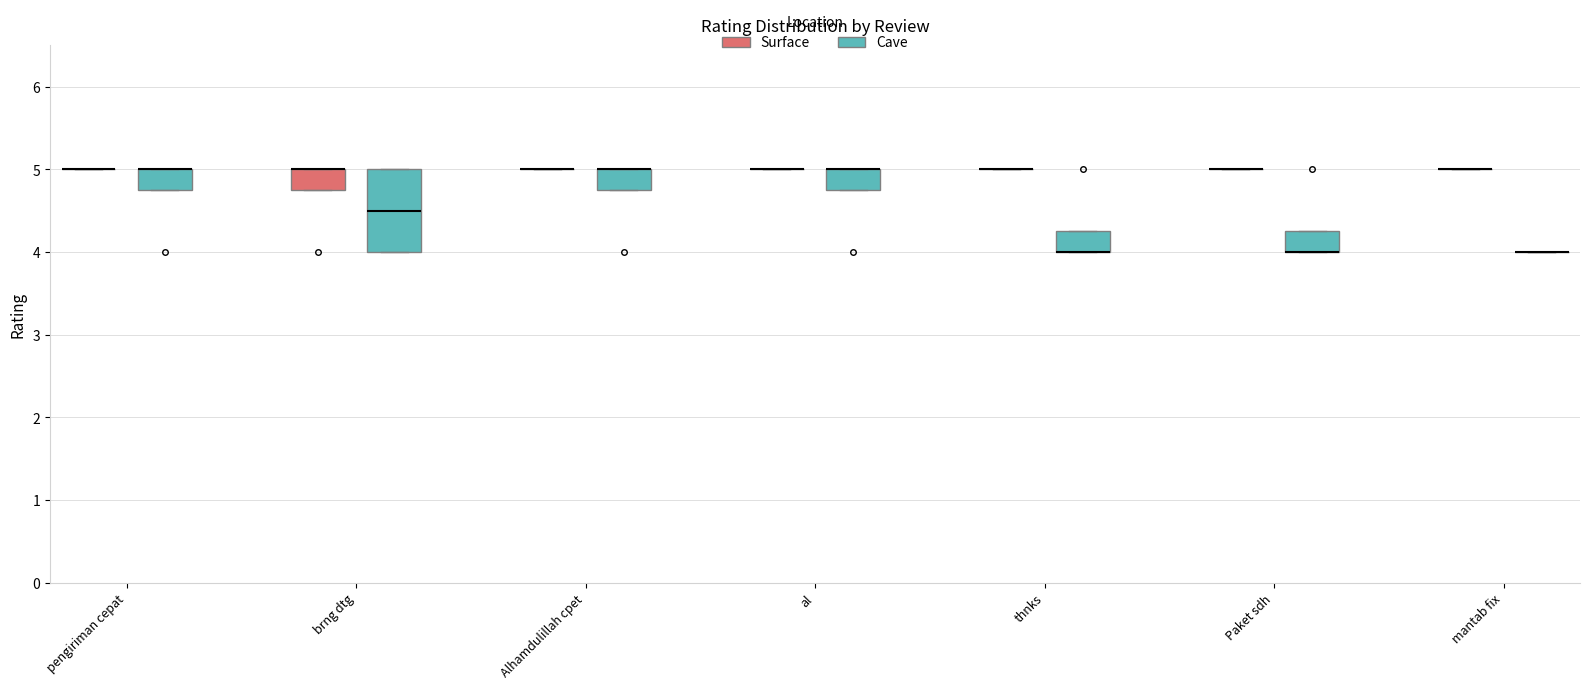

Reading left to right, transcribe this box plot: for each box, give where its median line is, the range the box spans, and where its two whiskers end, as read against the y-axis. The values are not printed on the chart, so give them approximately, as read against the axis.

pengiriman cepat (Surface): box collapsed to a line at 5.0, whiskers 5.0 to 5.0
pengiriman cepat (Cave): median 5.0 (drawn on the box's upper edge), box 4.8 to 5.0, whiskers 4.8 to 5.0
brng dtg (Surface): median 5.0 (drawn on the box's upper edge), box 4.8 to 5.0, whiskers 4.8 to 5.0
brng dtg (Cave): median 4.5, box 4.0 to 5.0, whiskers 4.0 to 5.0
Alhamdulillah cpet (Surface): box collapsed to a line at 5.0, whiskers 5.0 to 5.0
Alhamdulillah cpet (Cave): median 5.0 (drawn on the box's upper edge), box 4.8 to 5.0, whiskers 4.8 to 5.0
al (Surface): box collapsed to a line at 5.0, whiskers 5.0 to 5.0
al (Cave): median 5.0 (drawn on the box's upper edge), box 4.8 to 5.0, whiskers 4.8 to 5.0
thnks (Surface): box collapsed to a line at 5.0, whiskers 5.0 to 5.0
thnks (Cave): median 4.0 (drawn on the box's lower edge), box 4.0 to 4.3, whiskers 4.0 to 4.3
Paket sdh (Surface): box collapsed to a line at 5.0, whiskers 5.0 to 5.0
Paket sdh (Cave): median 4.0 (drawn on the box's lower edge), box 4.0 to 4.3, whiskers 4.0 to 4.3
mantab fix (Surface): box collapsed to a line at 5.0, whiskers 5.0 to 5.0
mantab fix (Cave): box collapsed to a line at 4.0, whiskers 4.0 to 4.0